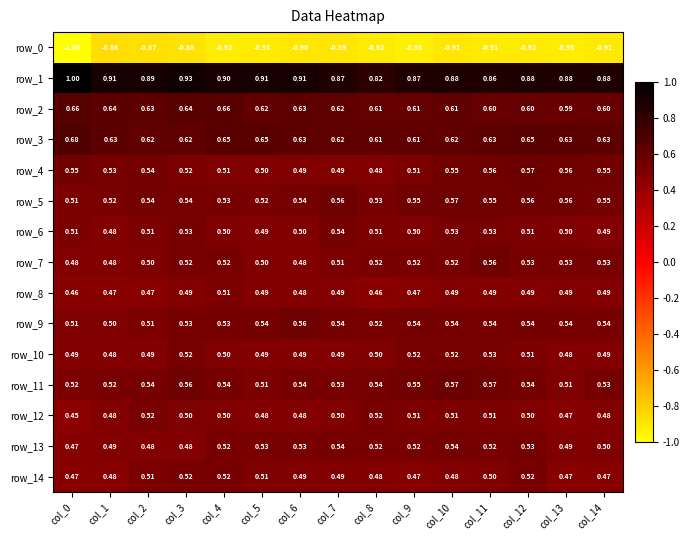

Is the value of row_0 at col_8 greater than the value of row_4 at col_5?

No